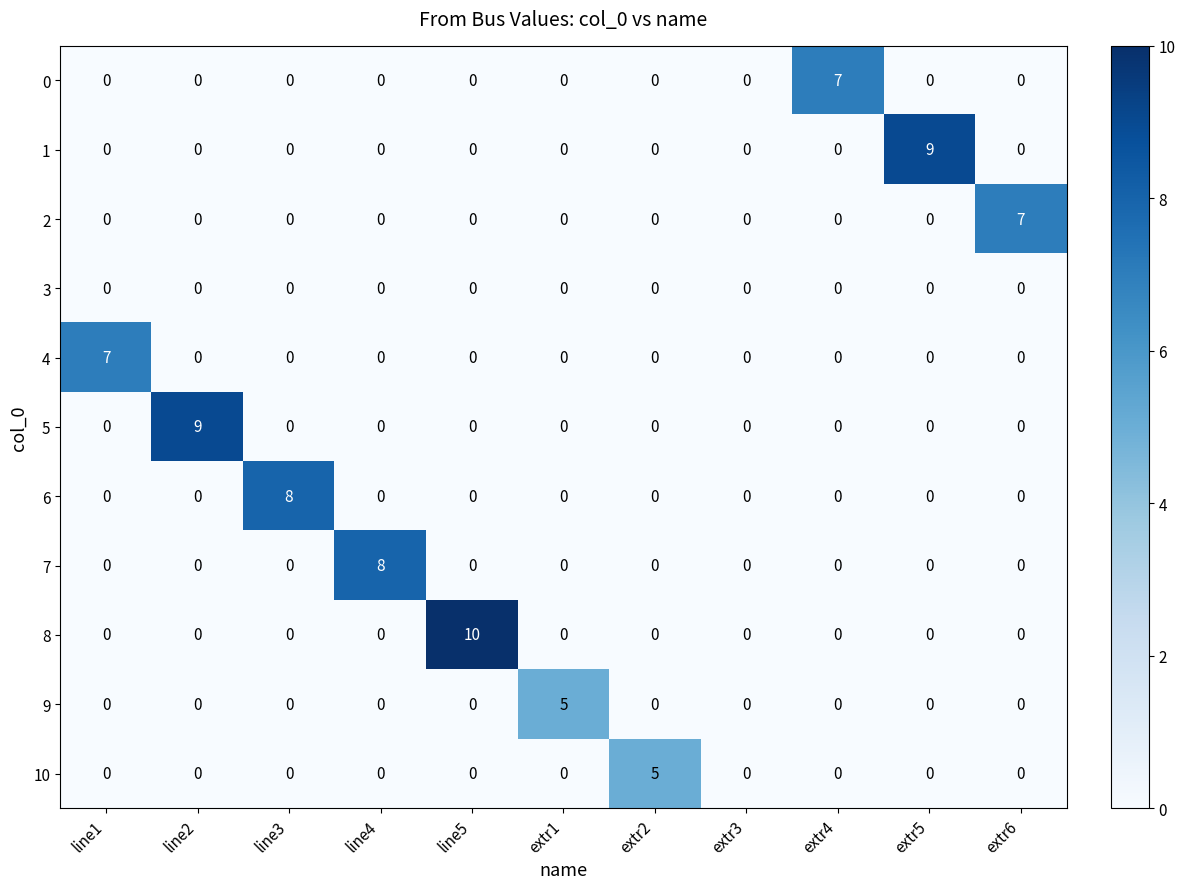

Is the value of 8 at line5 greater than the value of 9 at extr2?

Yes